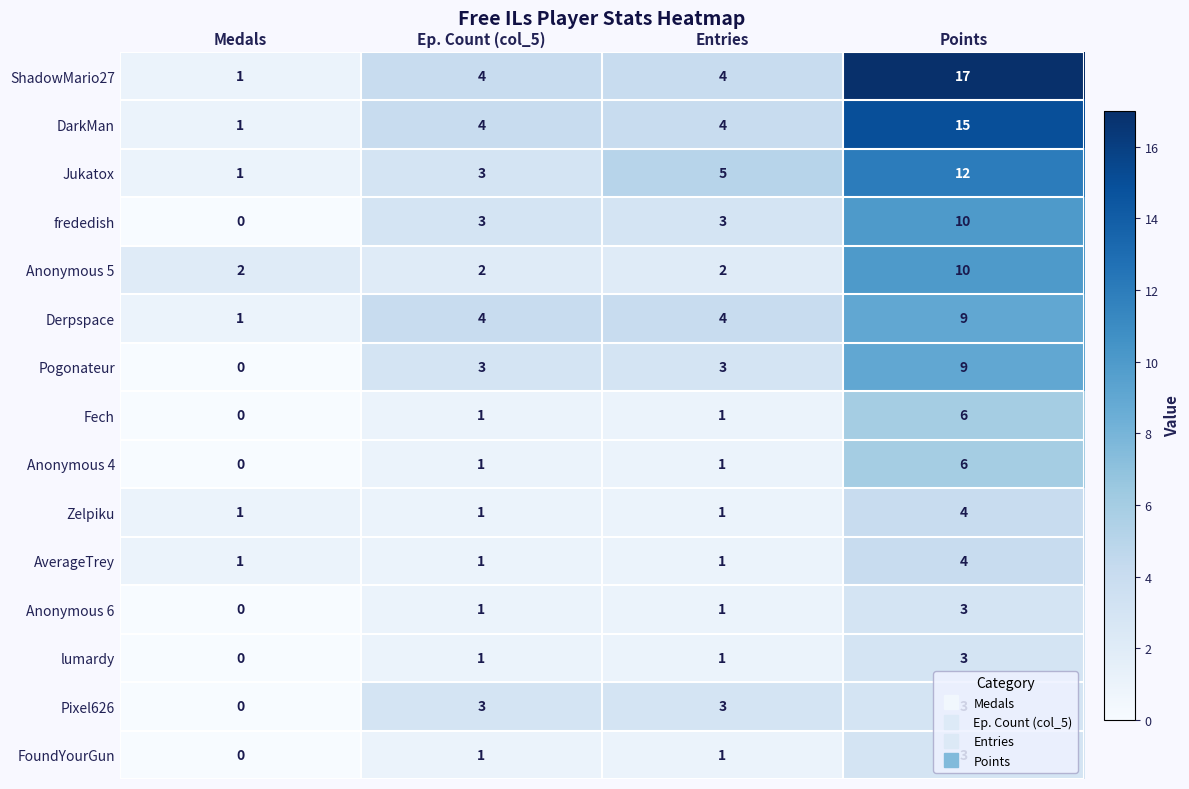

At how many categories does at least one series exceed 7?

1